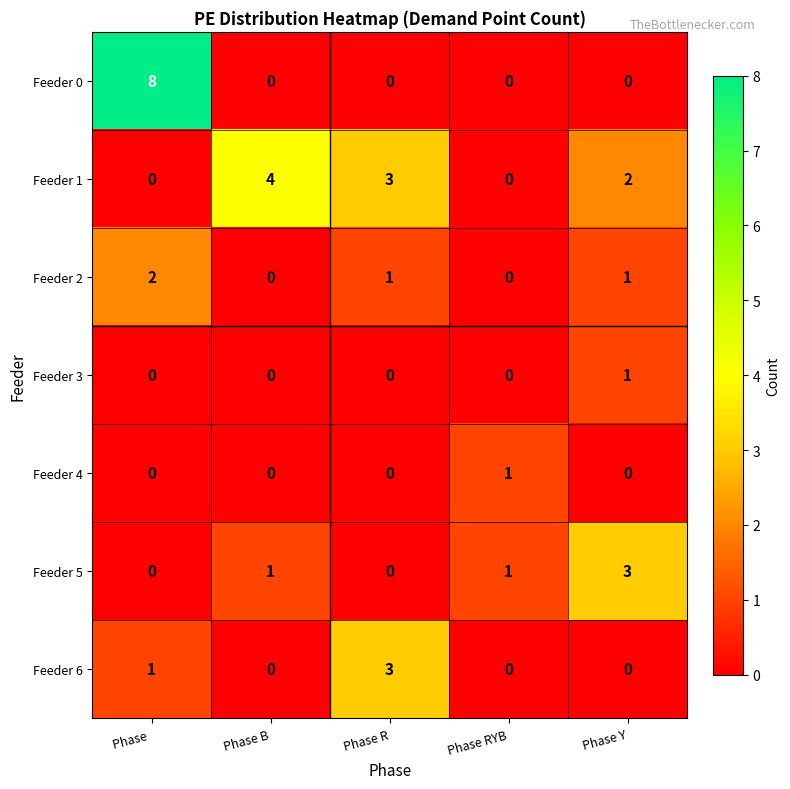

How many distinct data groups are displayed?

7